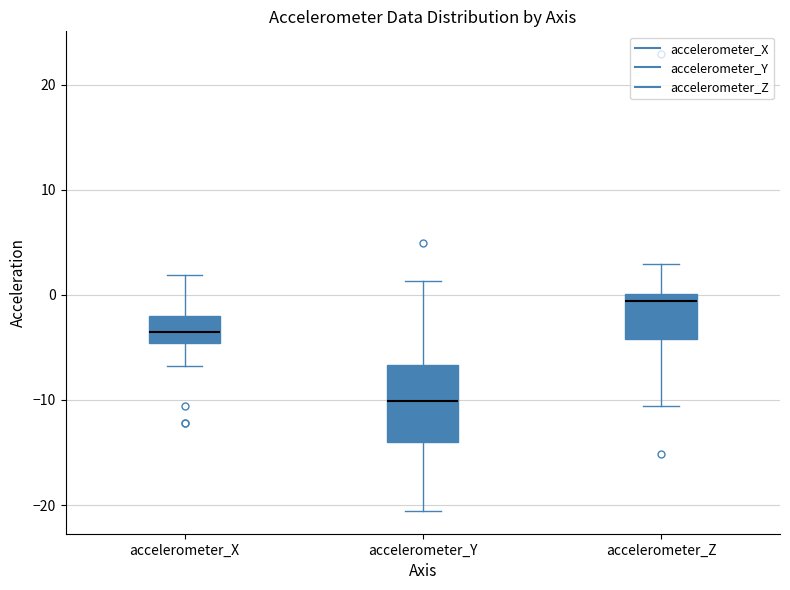

Comparing the boxes themselves (not the whiskers), which one is the tallest?

accelerometer_Y